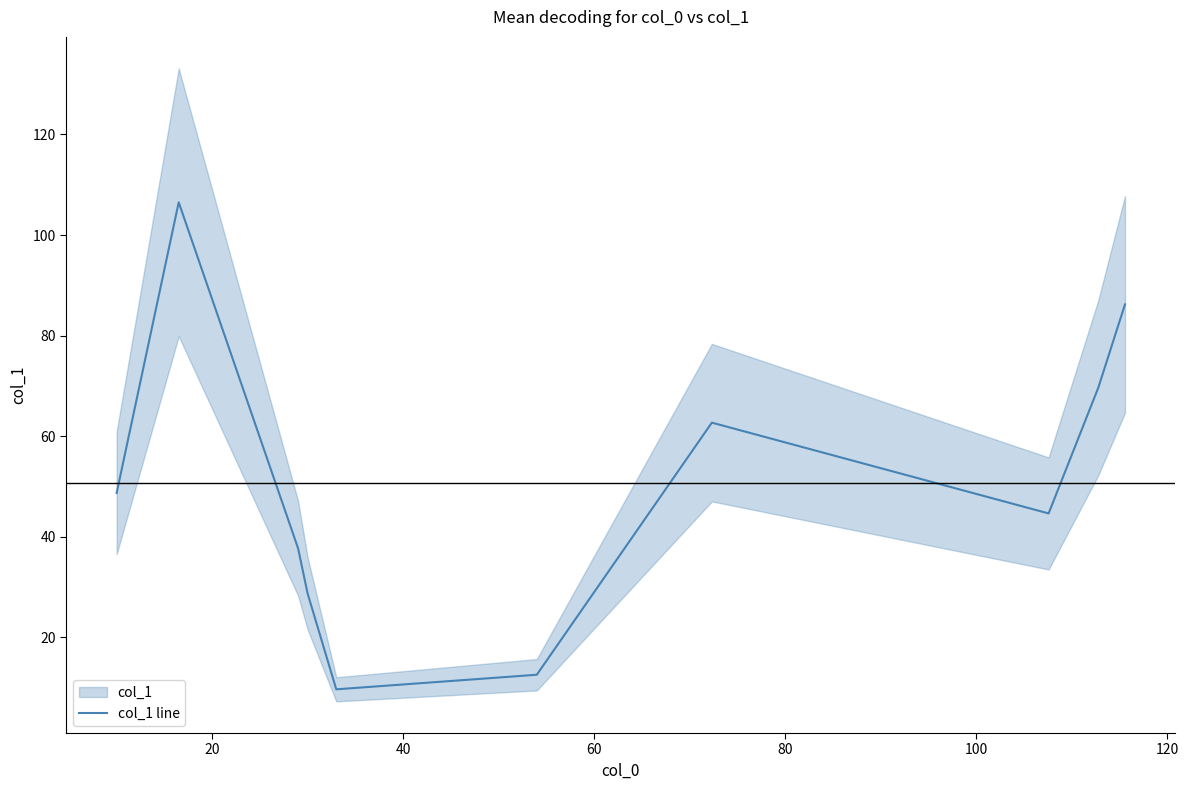

How many interior local peaks (higher than both neighbors) does the data have?

2